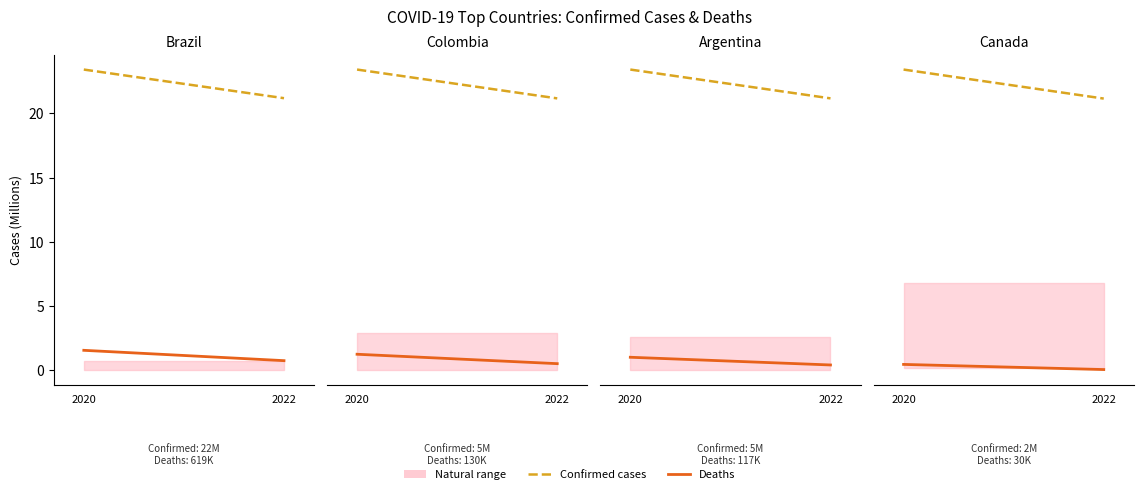

The Confirmed cases series shows 1.2 at 2022. True or false?

False